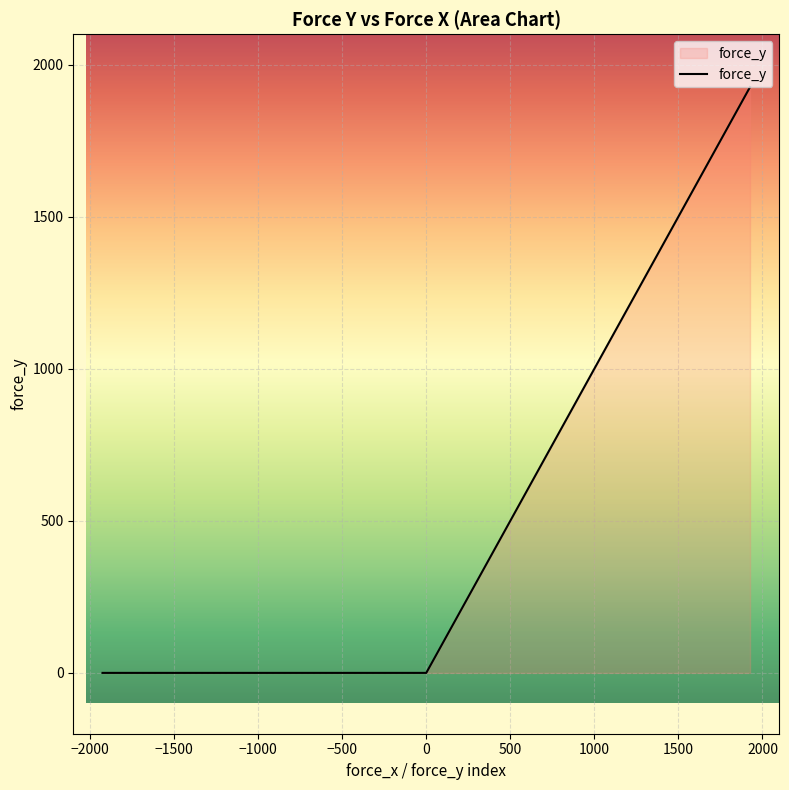

Approximately how many times larger is the value at 0 compared to 0?

0.1